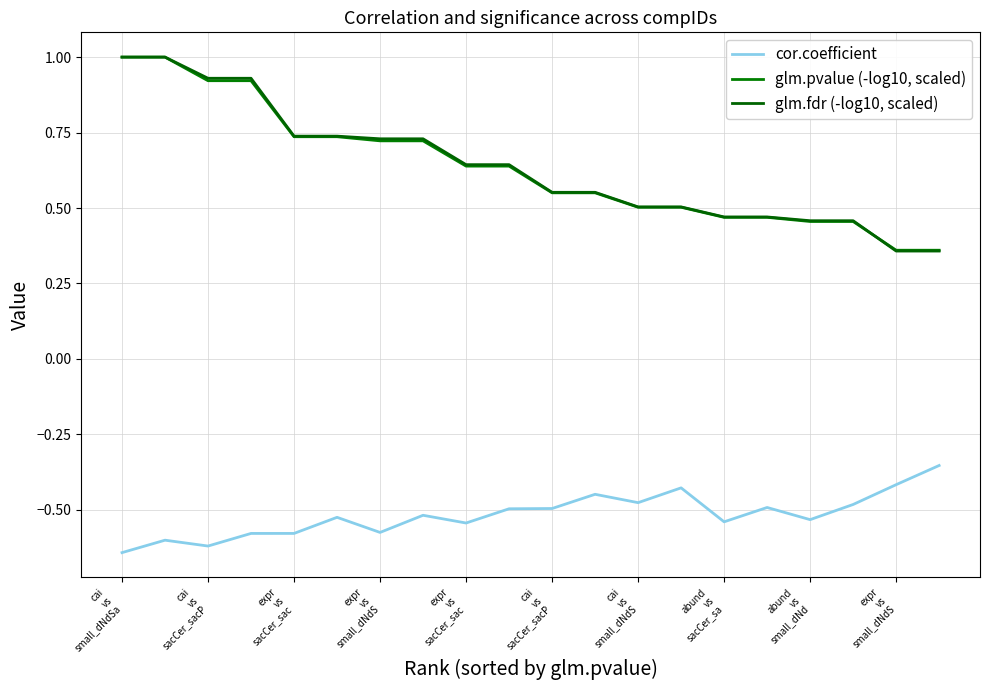

True or false: glm.fdr (-log10, scaled) has more than 2 points higher than both neighbors.

False